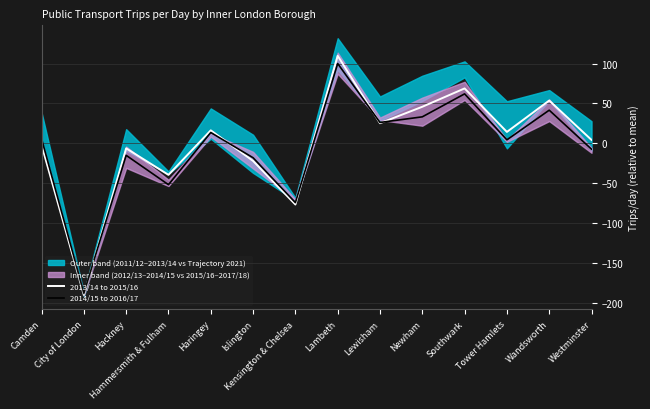

How many values in 2014/15 to 2016/17 are above zero?

8